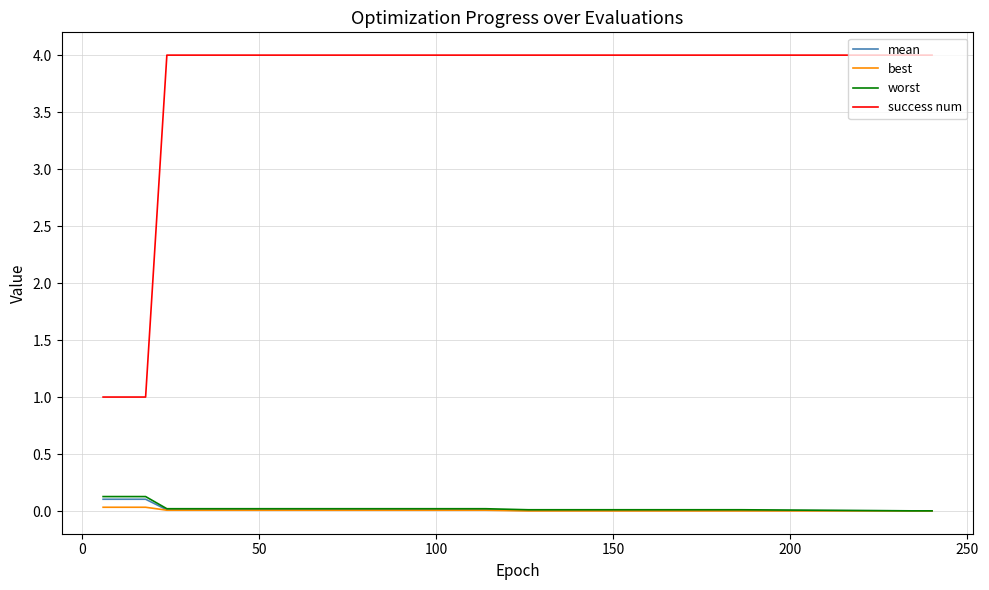

True or false: worst and success num cross at least once.

False